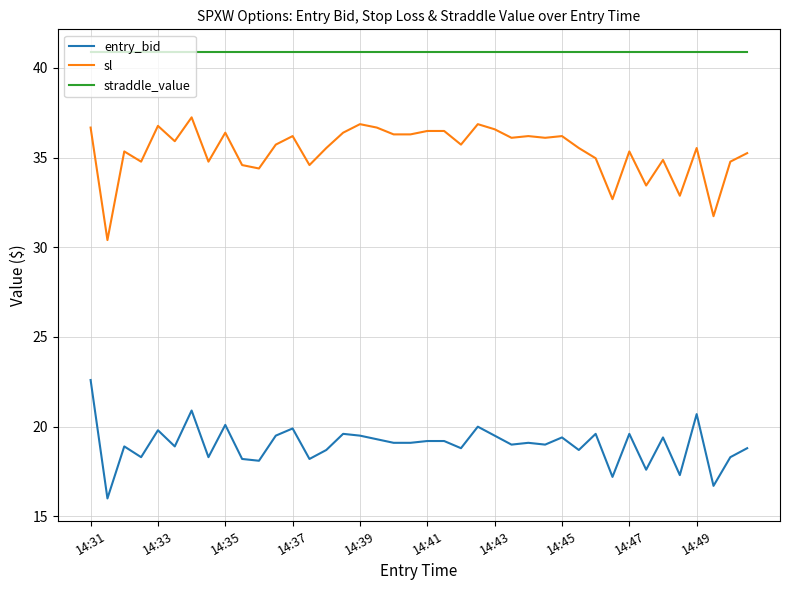

True or false: straddle_value and entry_bid cross at least once.

False